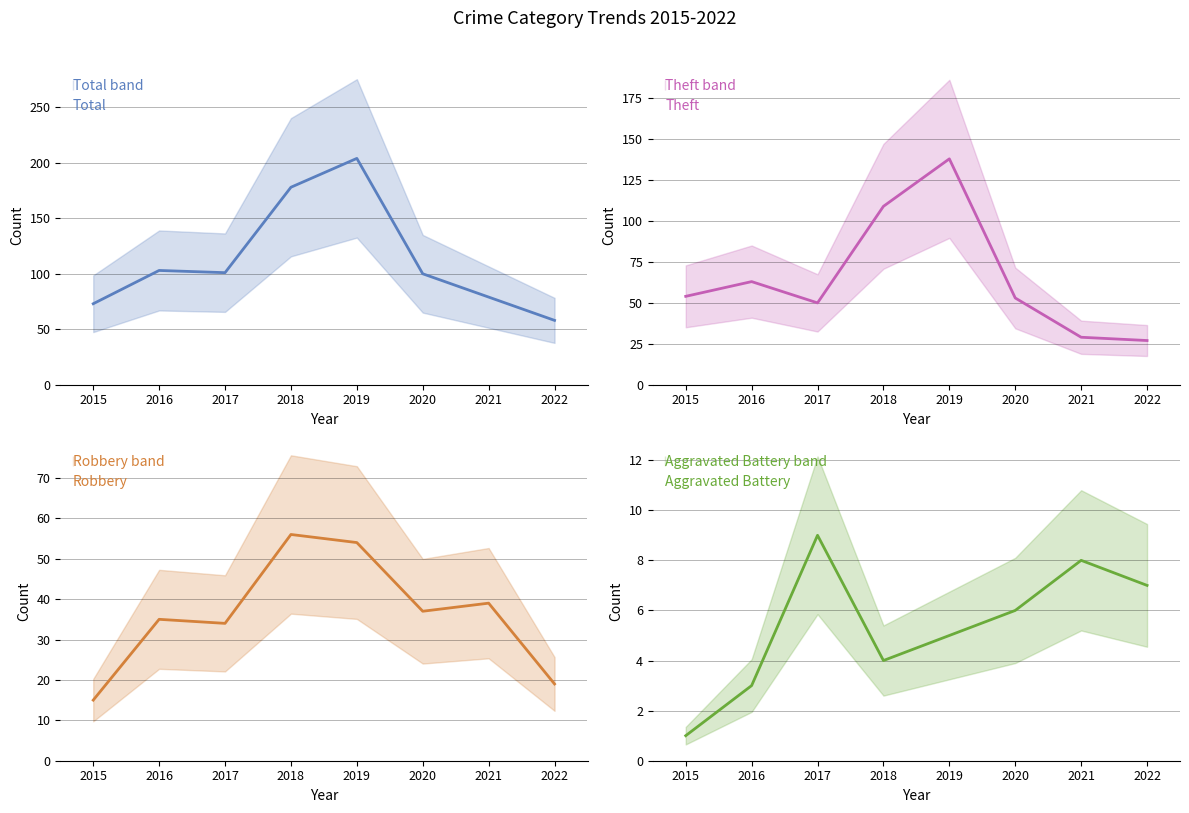

Which series has the largest range (max minus min)?

Total